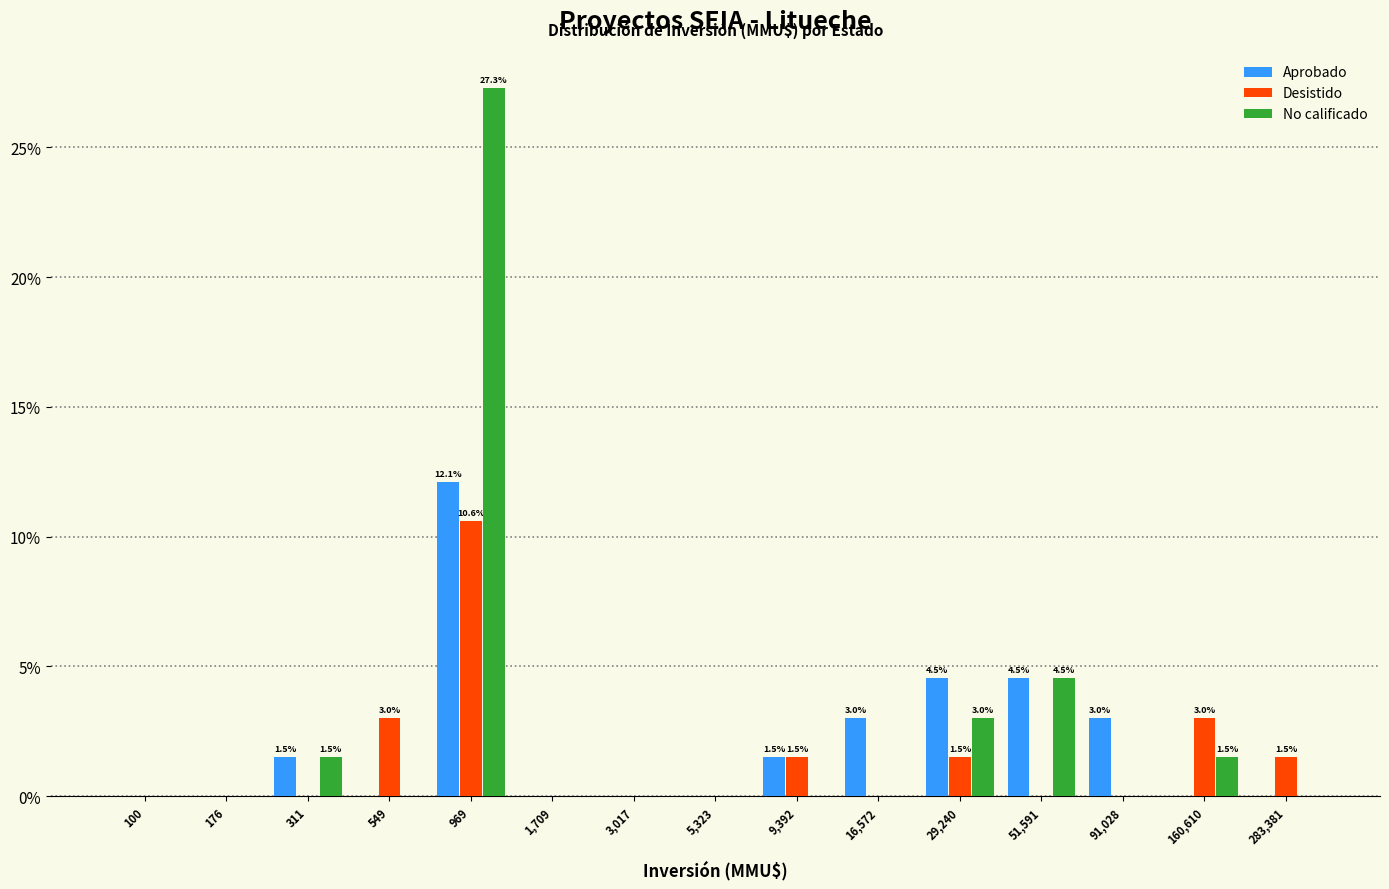

What is the highest value of the Aprobado series?

12.1